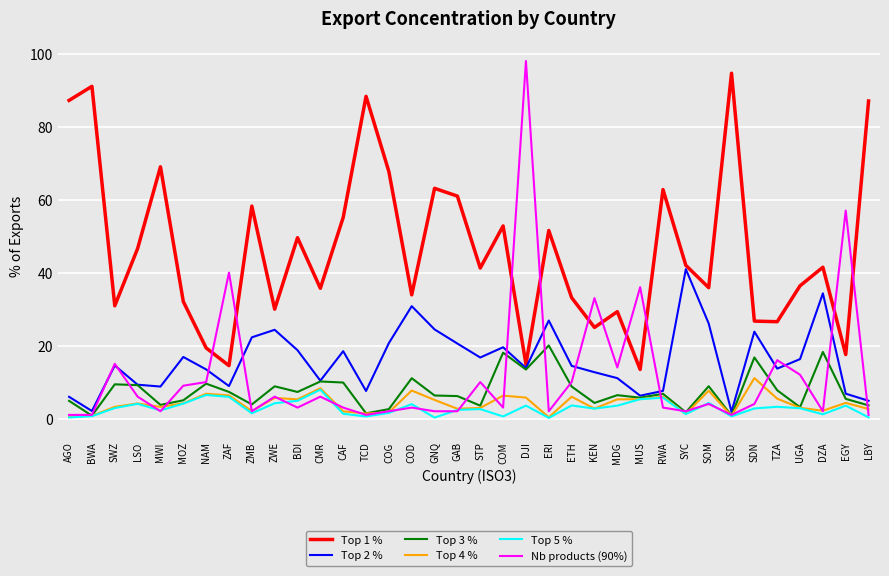

Which series has the largest total across all categories?

Top 1 %